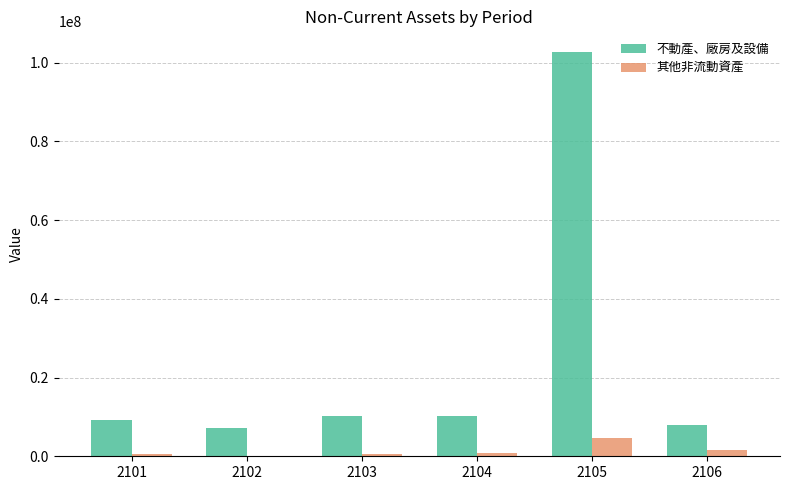

Does the chart contain stacked bars?

No